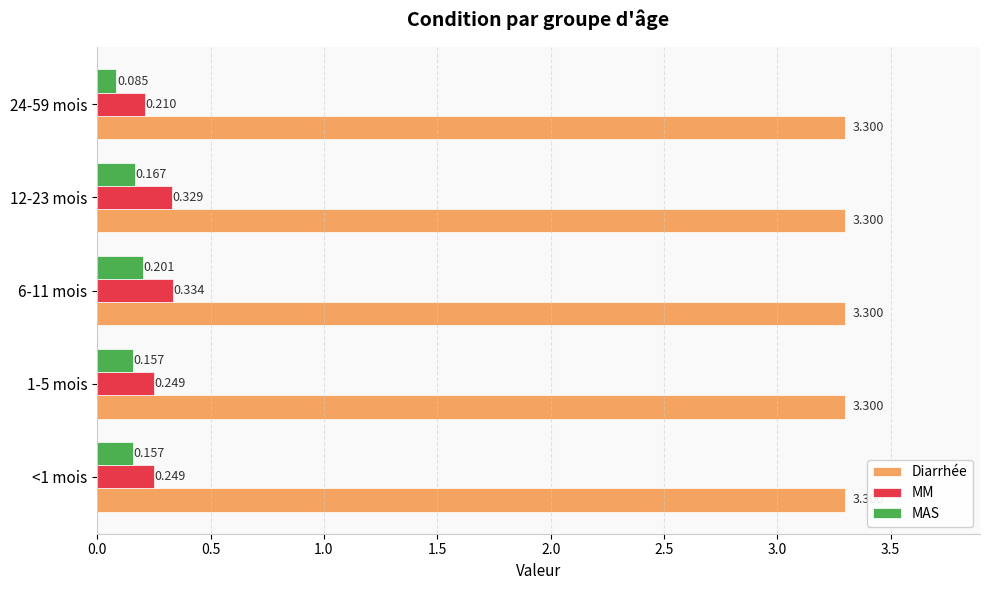

Is the value of Diarrhée at 1-5 mois greater than the value of MM at 24-59 mois?

Yes